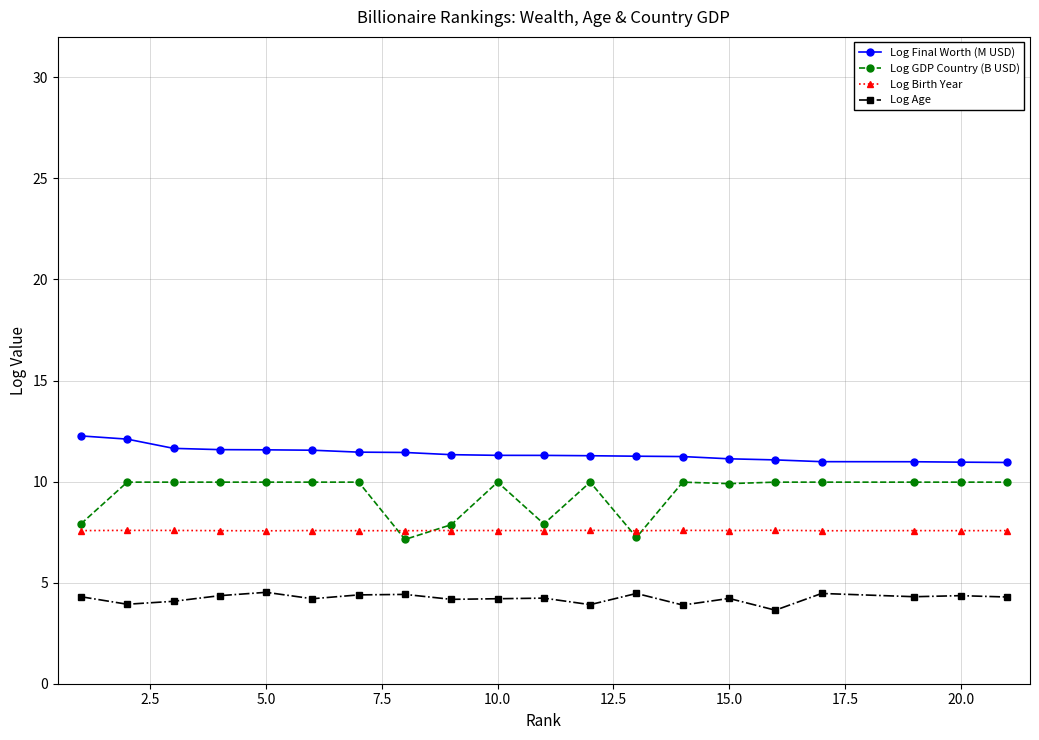

List the series in order of their peak value, highest first.

Log Final Worth (M USD), Log GDP Country (B USD), Log Birth Year, Log Age